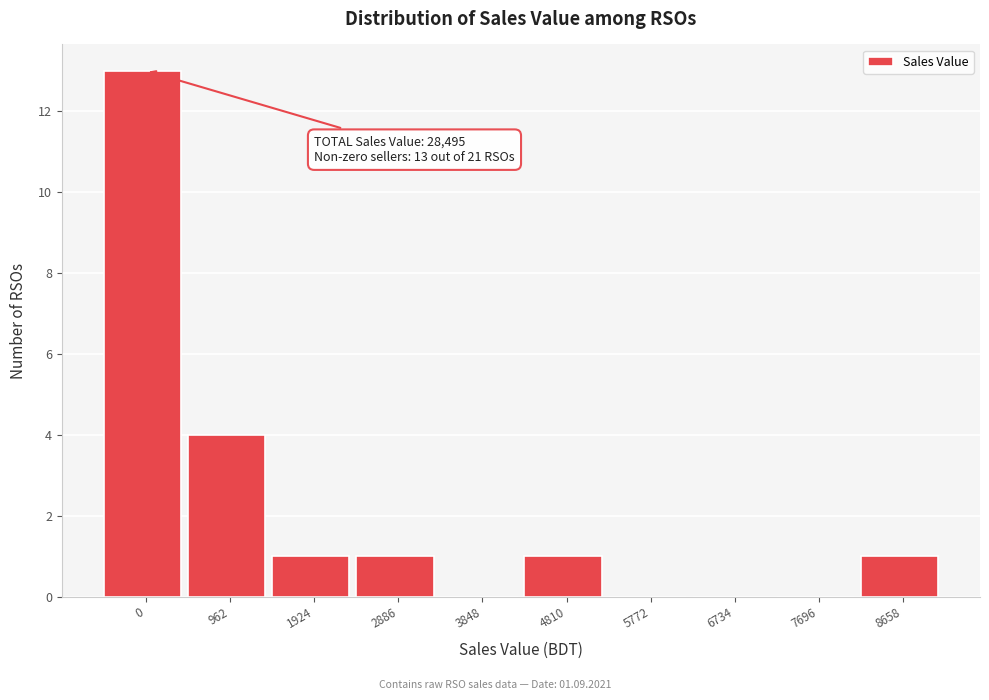

Reading left to right, list all the values displayed in this chart.

0=13	962=4	1924=1	2886=1	3848=0	4810=1	5772=0	6734=0	7696=0	8658=1